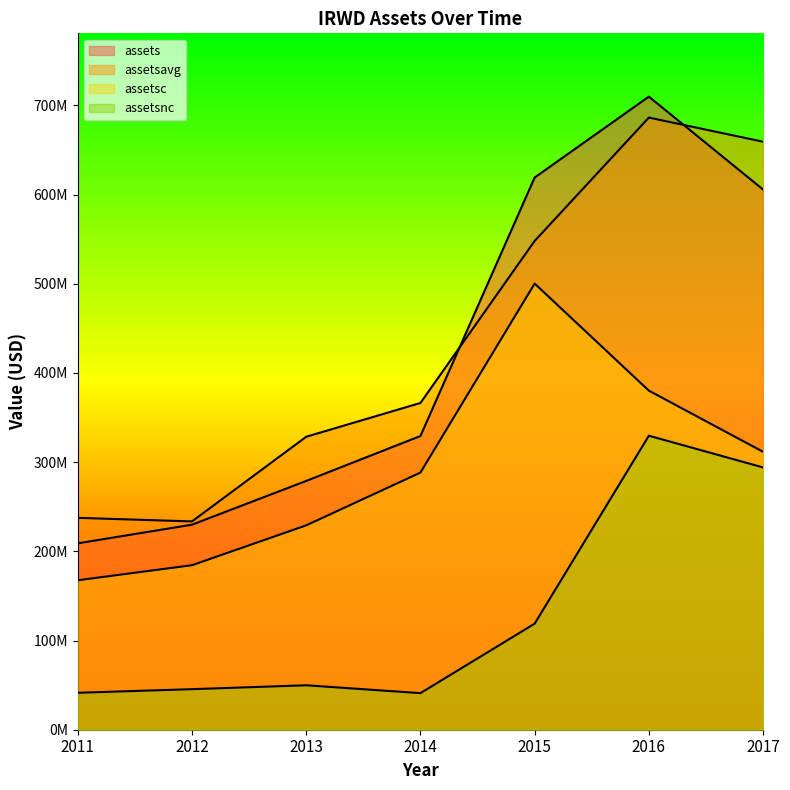

Which category has the highest value across all series?

2016